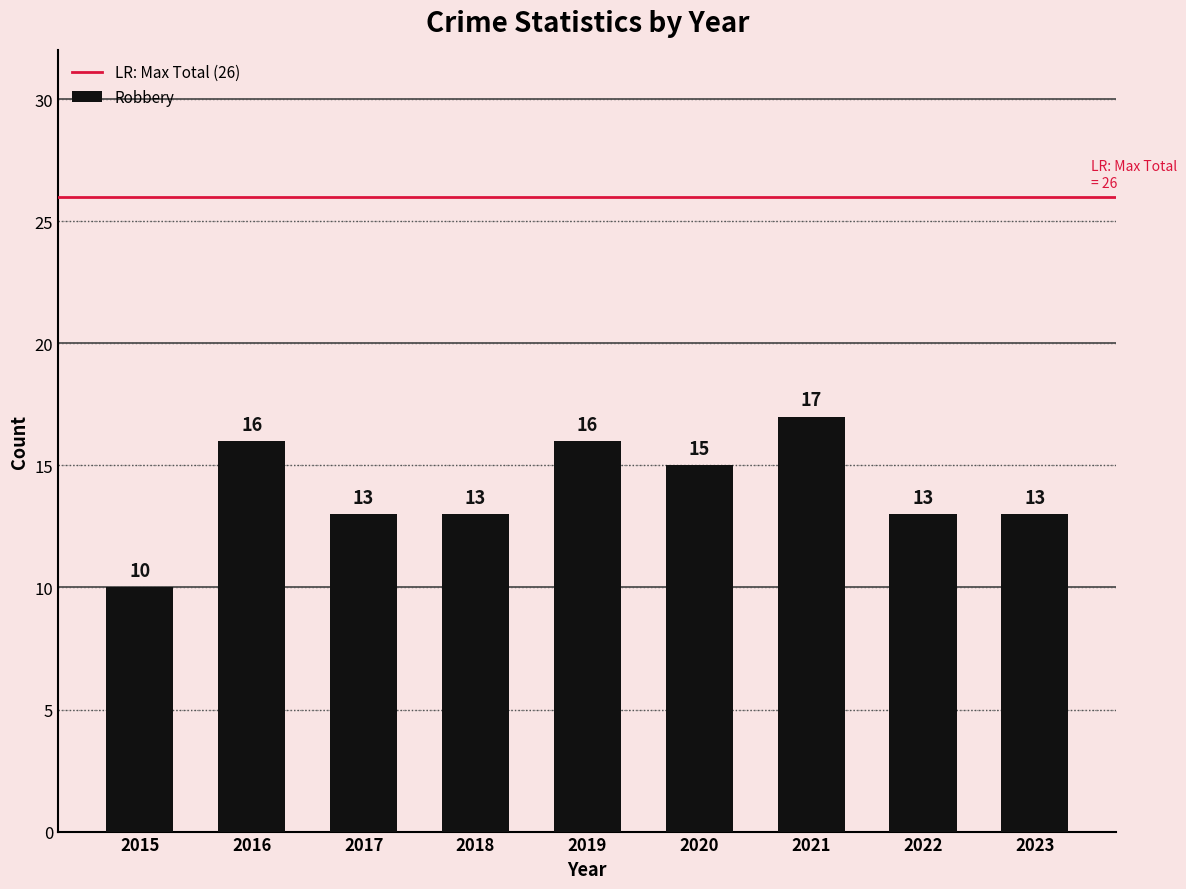

What is the greatest value displayed?

17